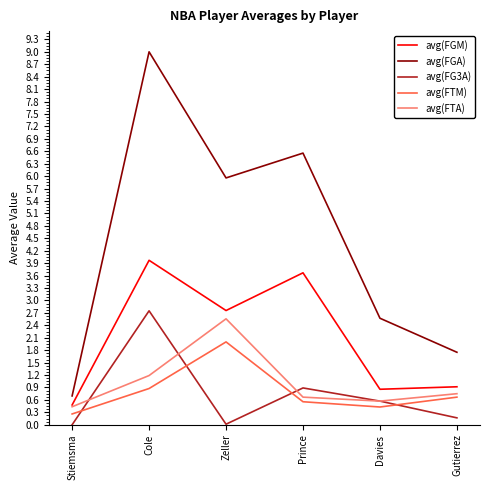

What is the highest value of the avg(FTM) series?

2.0